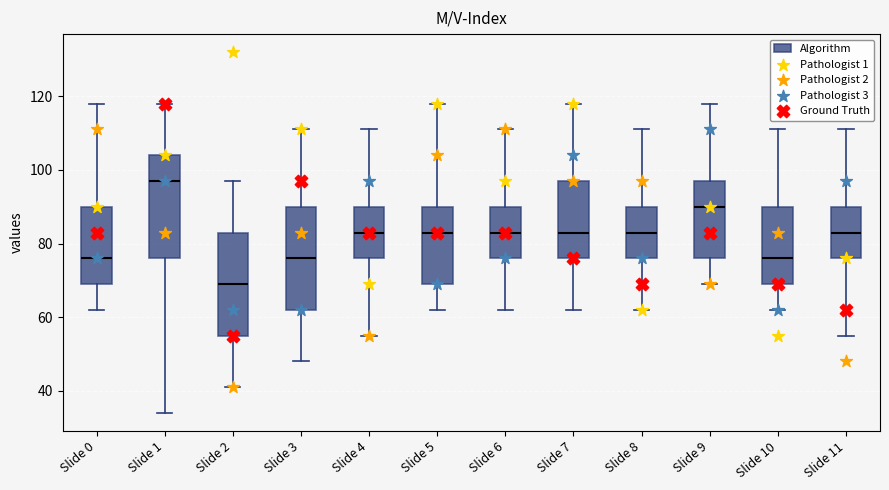

Where does the median line of the box for Slide 5 sit on the y-axis? The values are not printed on the chart, so give them approximately, as read against the axis.

84